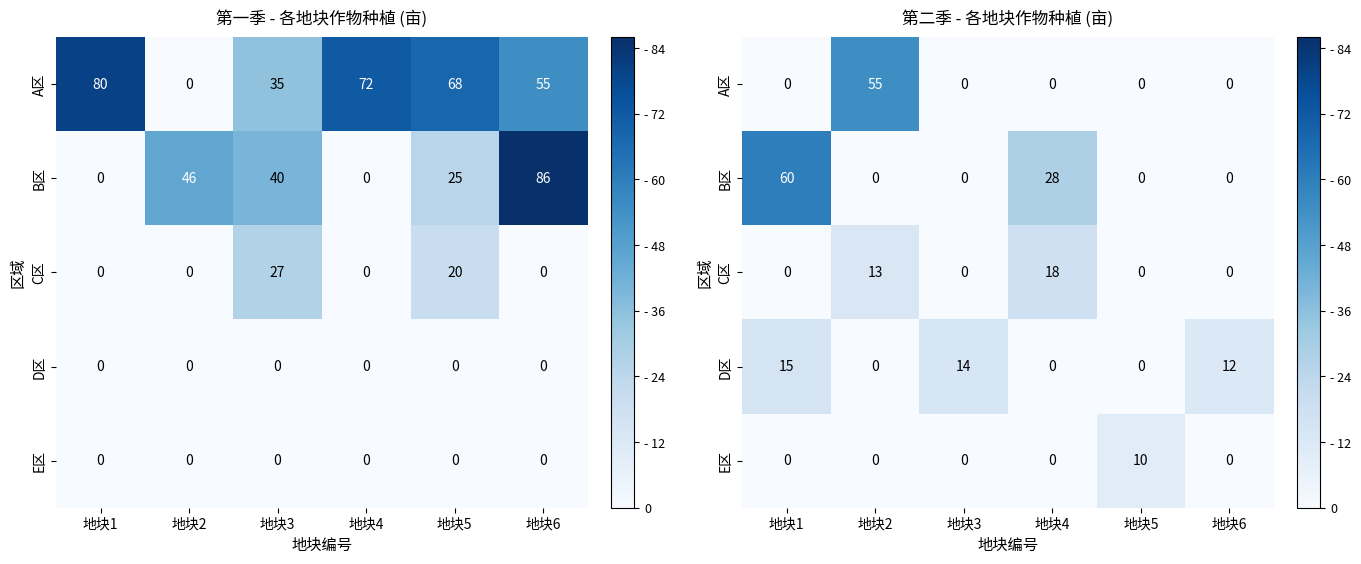

Which series has the largest range (max minus min)?

B区